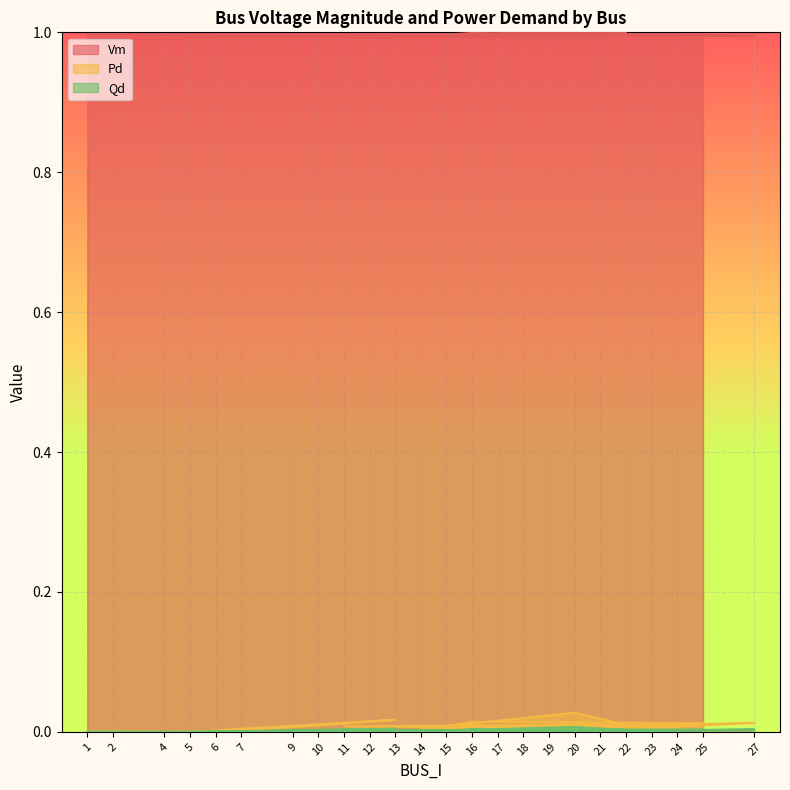

True or false: Pd and Vm intersect in this chart.

False